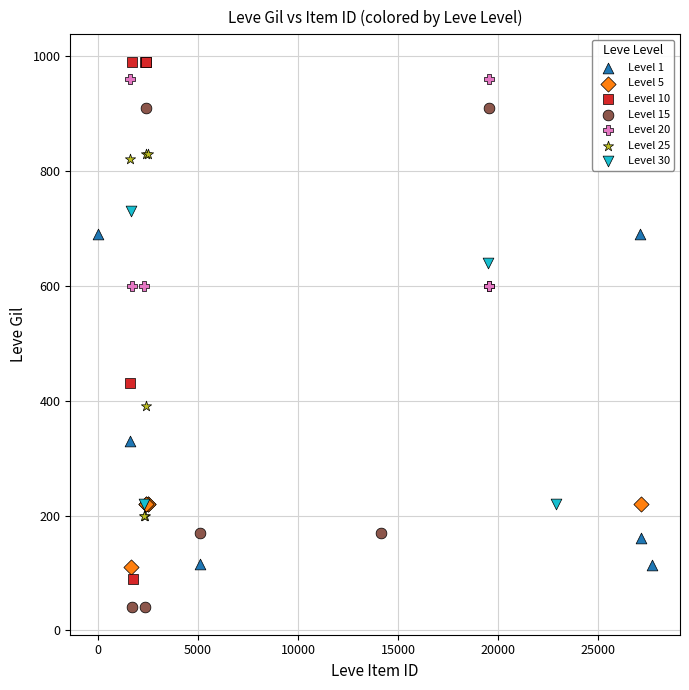

Which series reaches the minimum Y coordinate?

Level 15